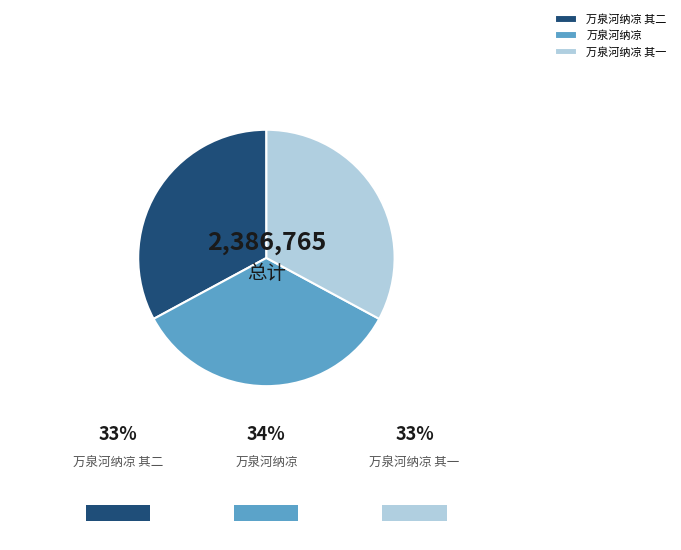

Does 万泉河纳凉 其二 account for over 50% of the chart?

No